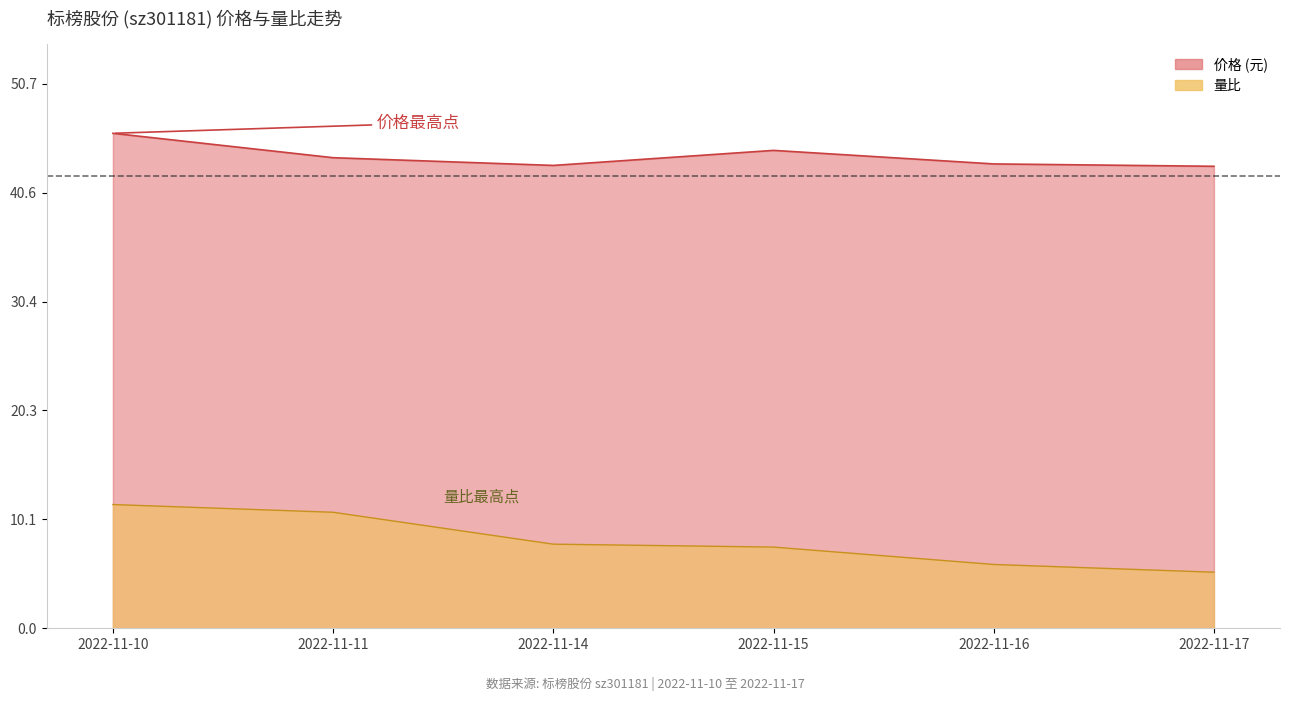

Is the value of 价格 at 2022-11-14 greater than the value of 量比 at 2022-11-11?

Yes